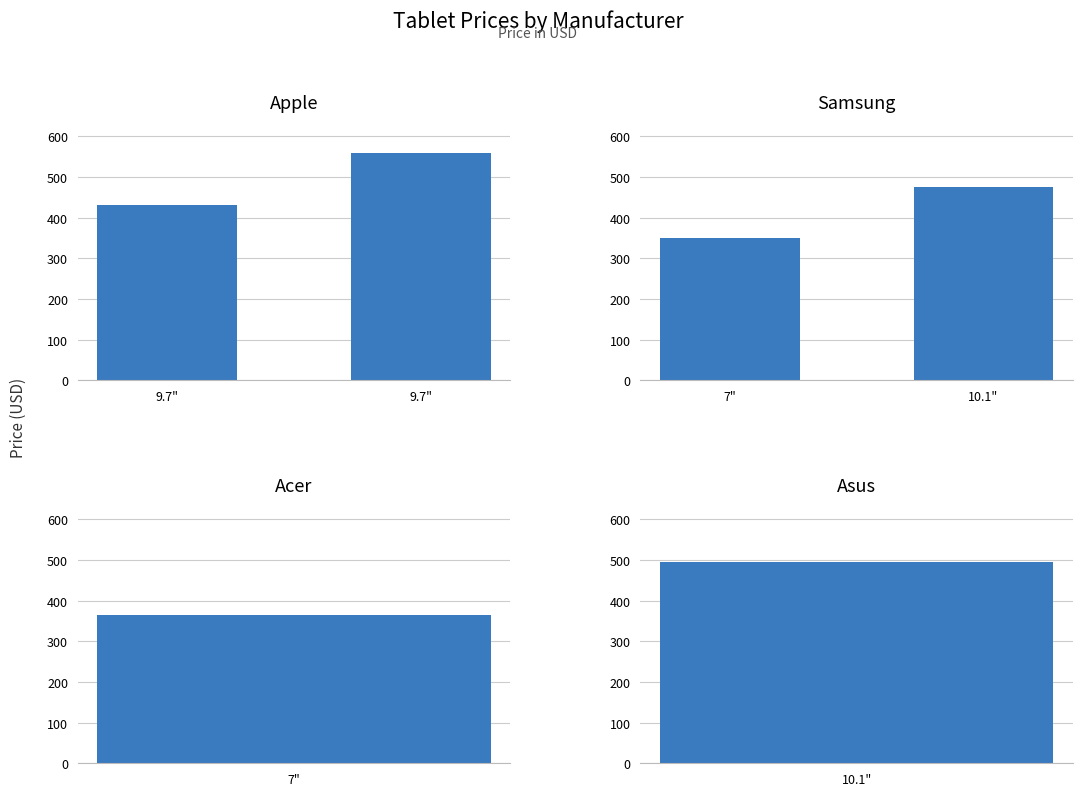

What value does the Apple series have at 9.7", to the nearest 10?

430